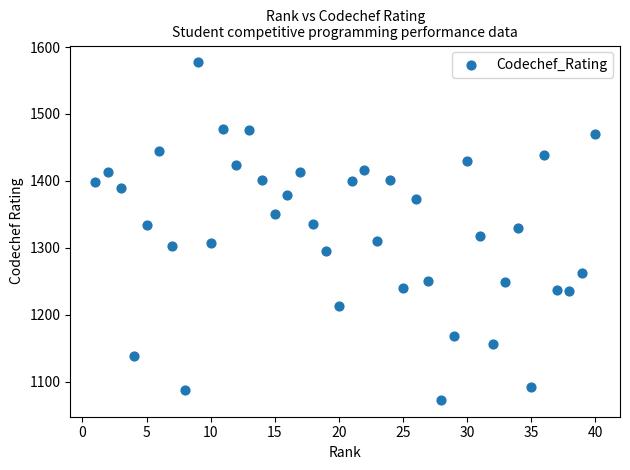

What is the range of X values (max minus min)?

39